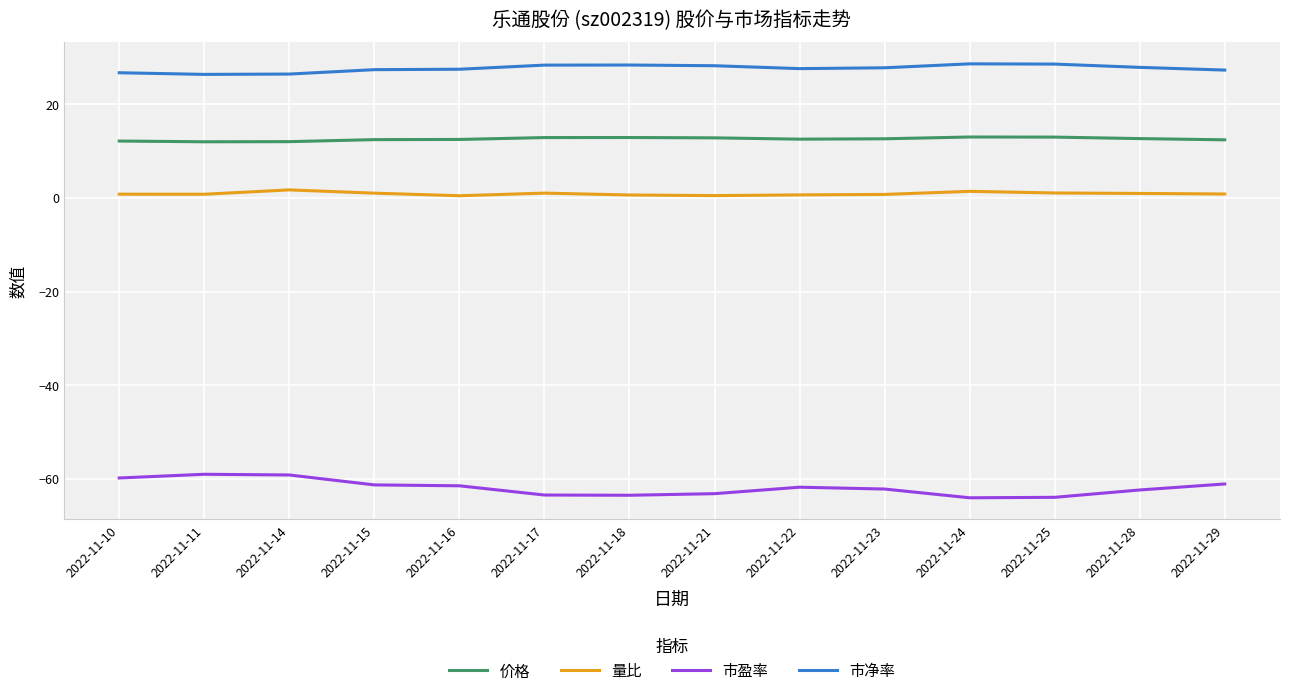

What is the sum of the 市净率 values at 2022-11-16 and 2022-11-29?

54.8